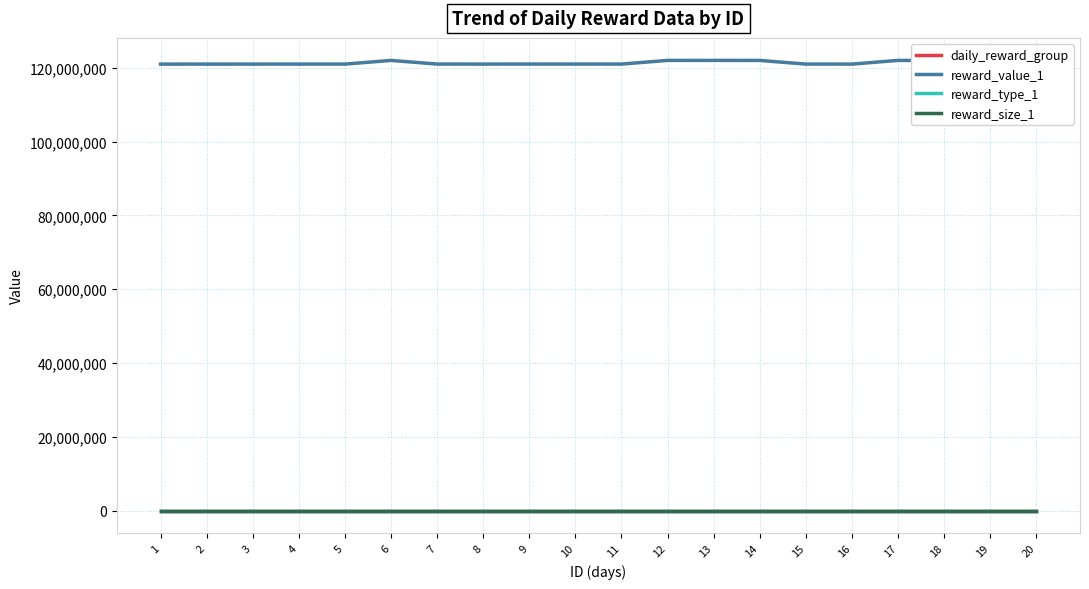

List the series in order of their peak value, highest first.

reward_value_1, daily_reward_group, reward_type_1, reward_size_1